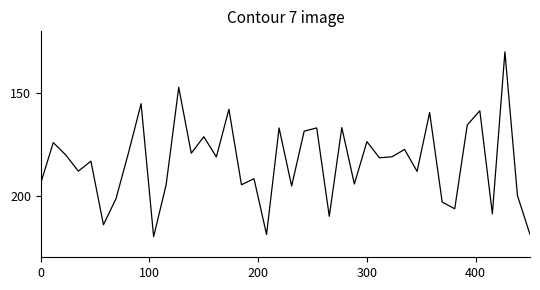

What is the minimum value shown in the chart?

130.0